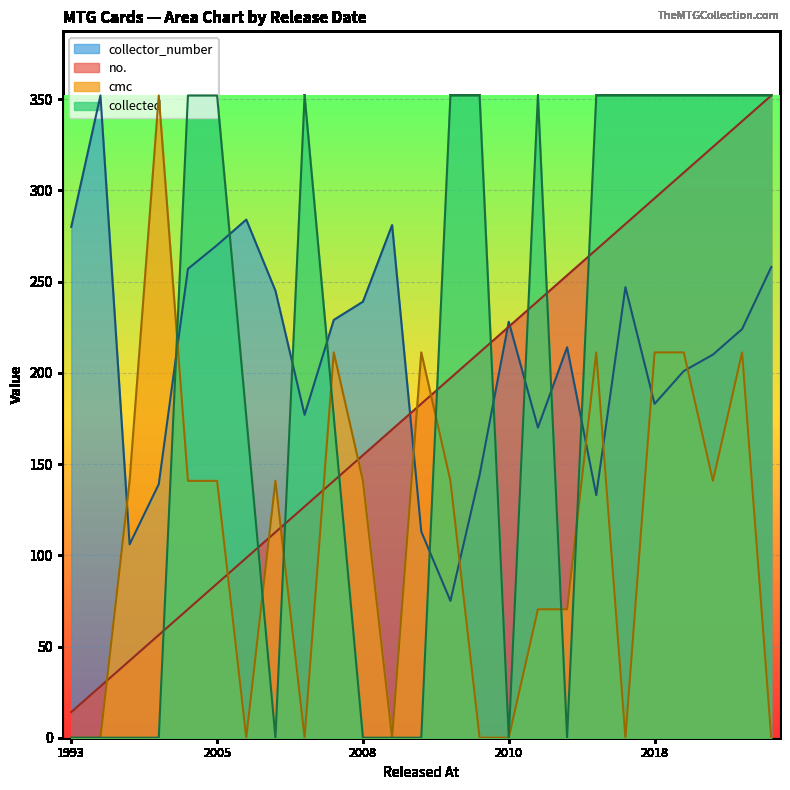

In cmc, how many points are higher than both neighbors (excluding endpoints)?

6